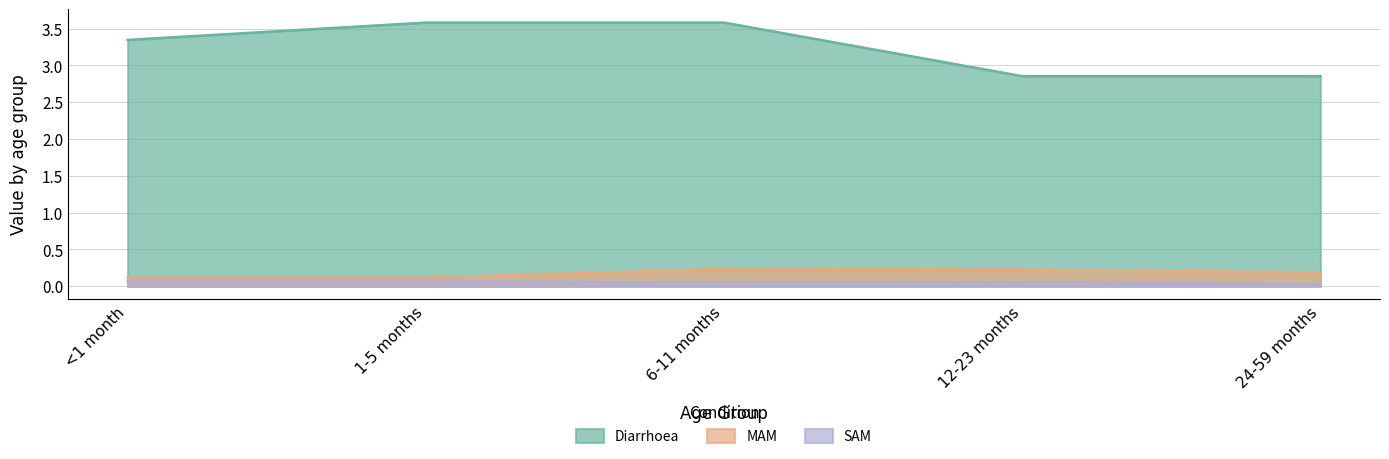

True or false: SAM and Diarrhoea intersect in this chart.

False